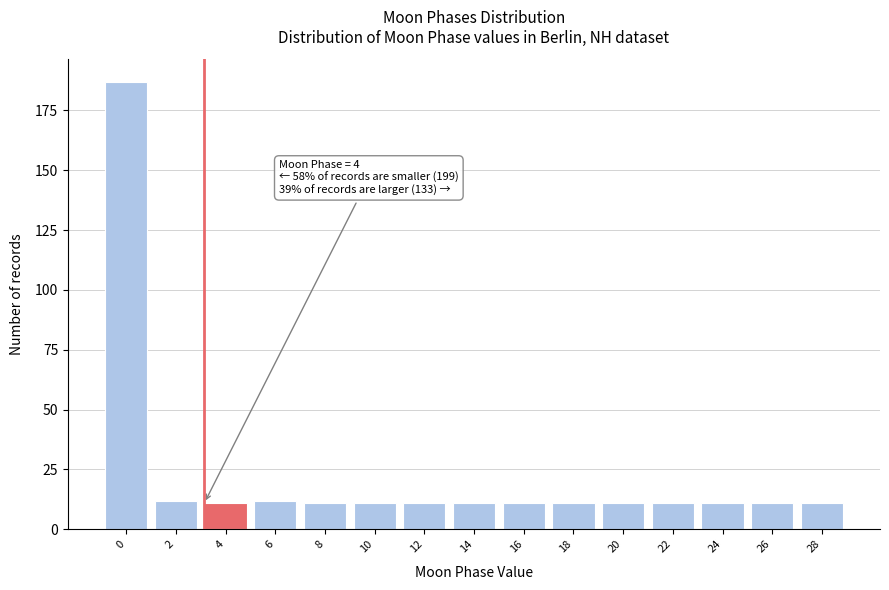

Reading right to left, extract all data points from this chart.

28=11	26=11	24=11	22=11	20=11	18=11	16=11	14=11	12=11	10=11	8=11	6=12	4=11	2=12	0=187